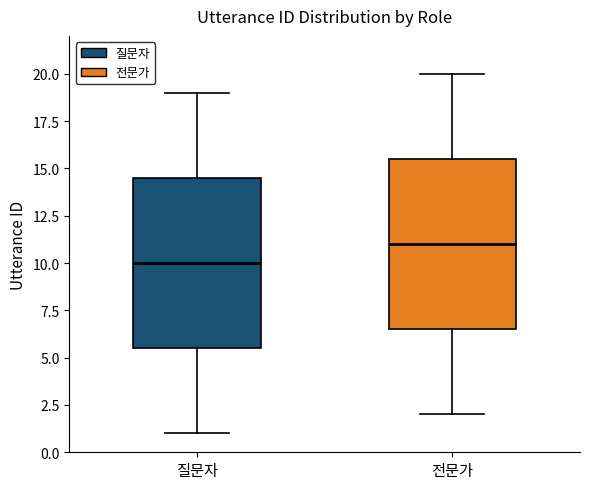

Reading left to right, read every box against the y-axis: the position of its median line, the range the box covers, and the ends of its whiskers. The values are not printed on the chart, so give them approximately, as read against the axis.

질문자: median 10.0, box 5.5 to 14.5, whiskers 1.0 to 19.0
전문가: median 11.0, box 6.5 to 15.5, whiskers 2.0 to 20.0